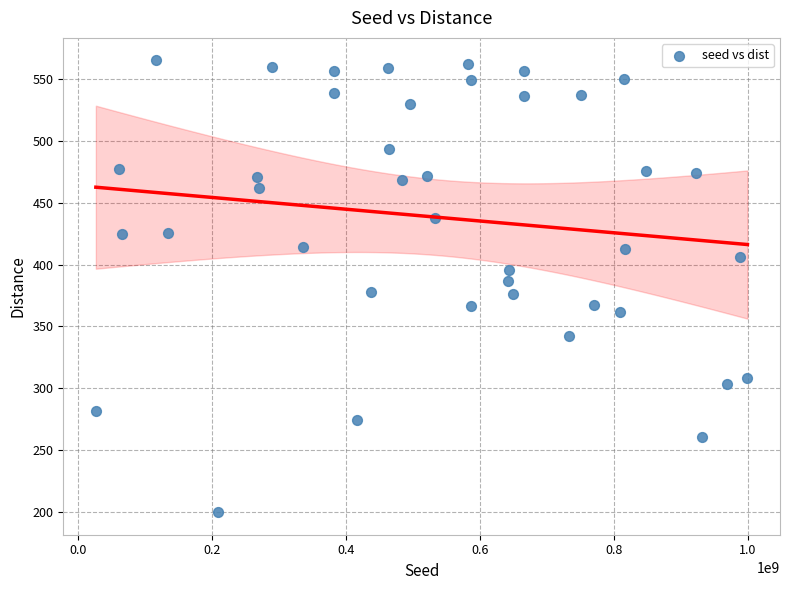

What is the range of X values (max minus min)?

973330043.0